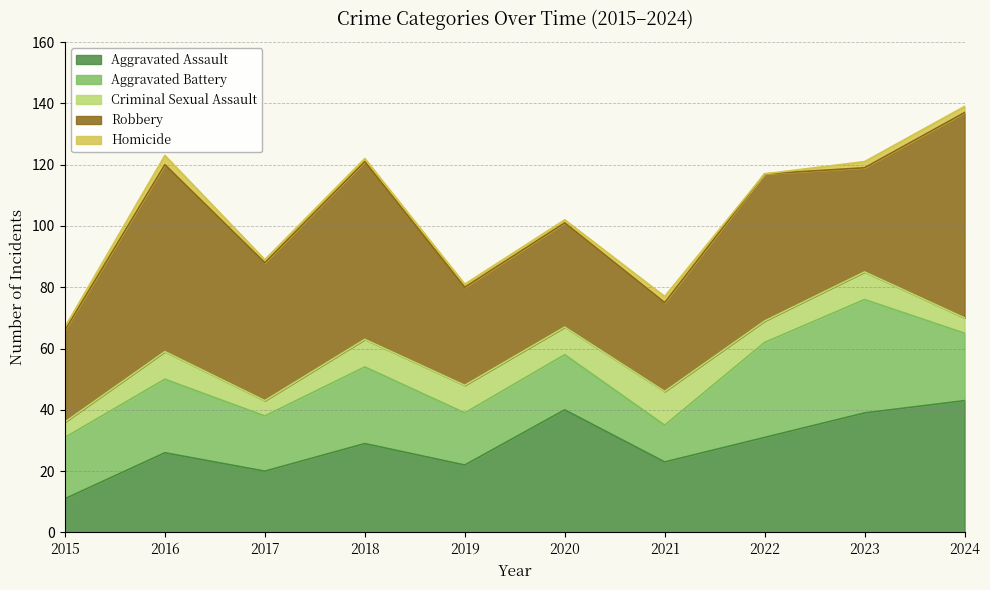

List the series in order of their peak value, lowest first.

Homicide, Criminal Sexual Assault, Aggravated Battery, Aggravated Assault, Robbery